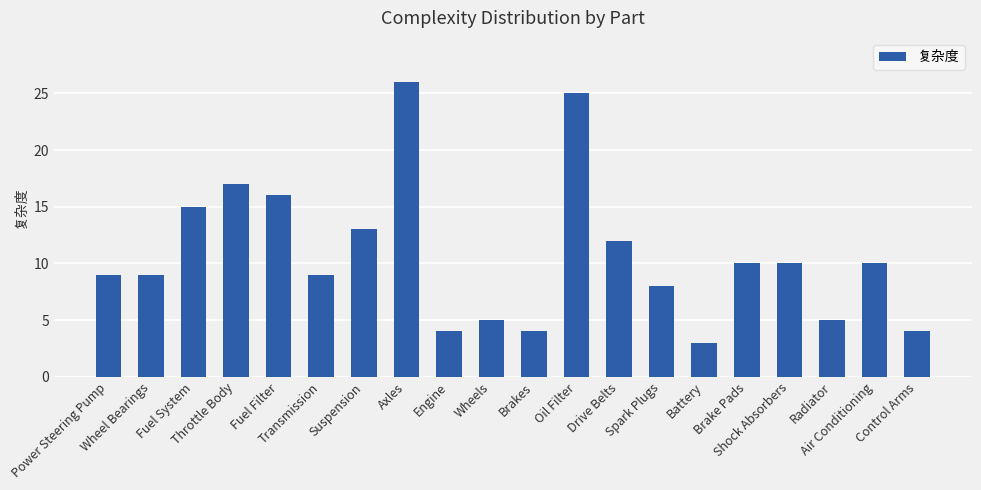

What is the minimum value shown in the chart?

3